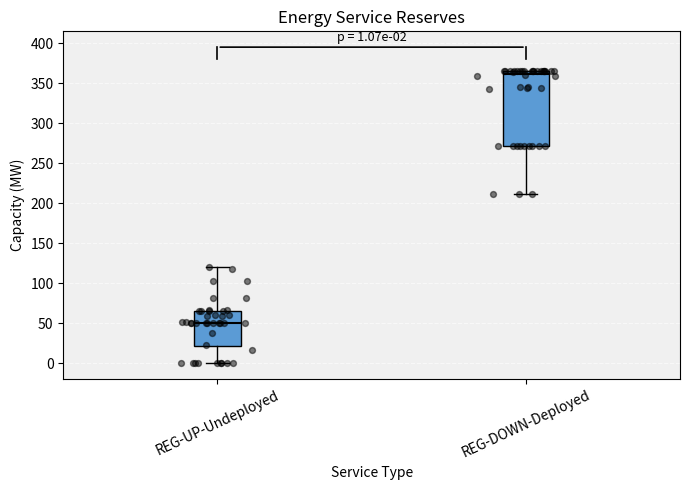

Comparing the boxes themselves (not the whiskers), which one is the tallest?

REG-DOWN-Deployed